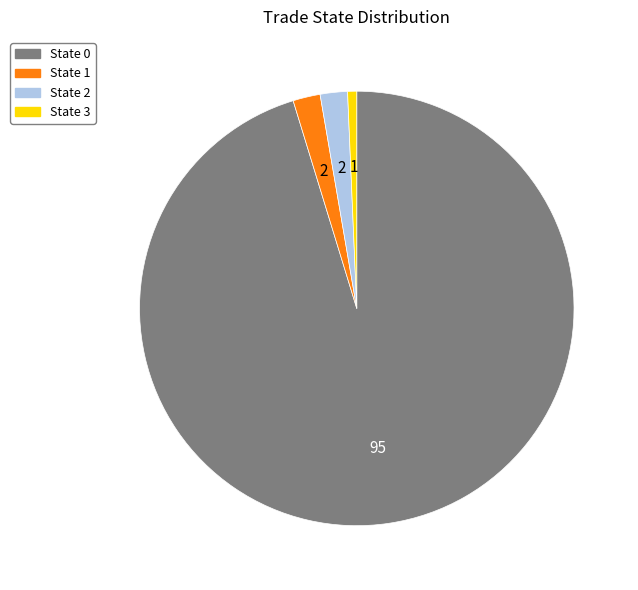

Is there any slice that represents more than half of the pie?

Yes